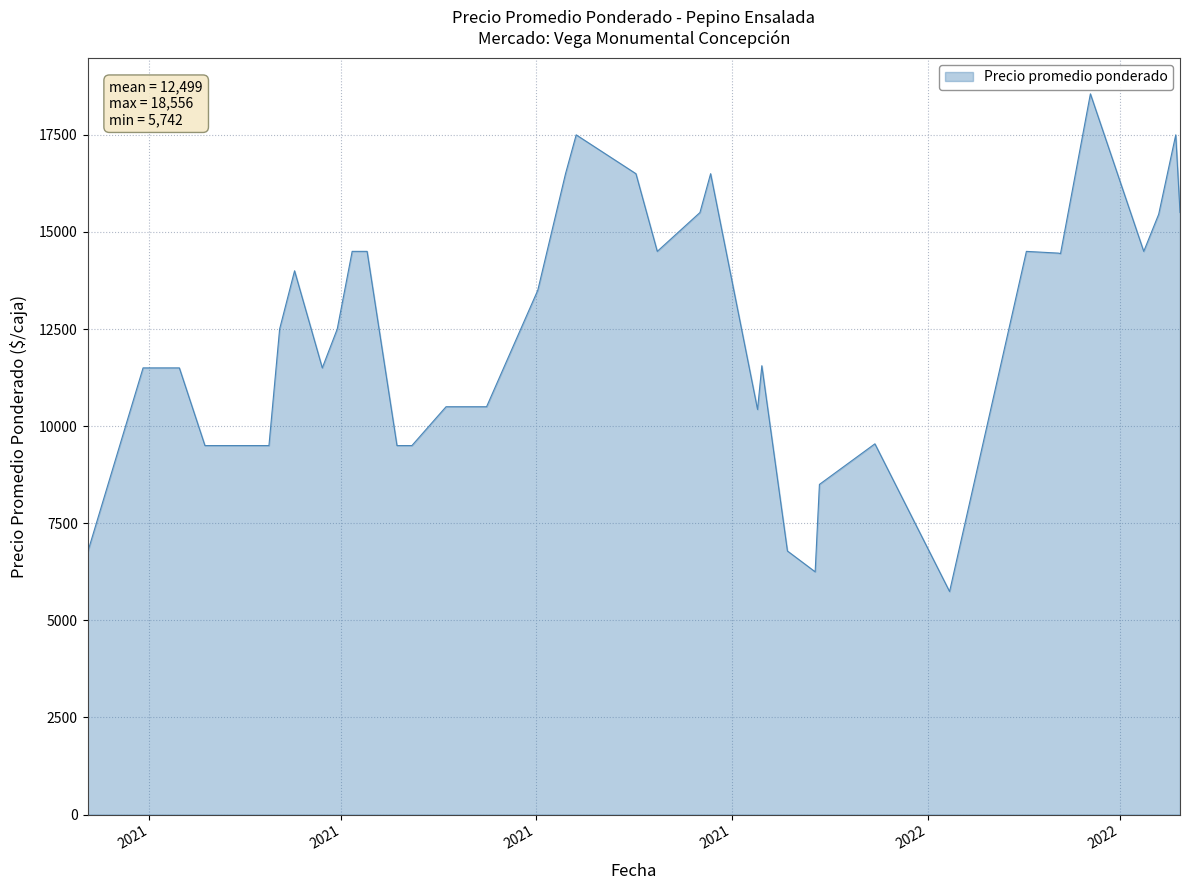

What is the minimum value shown in the chart?

5742